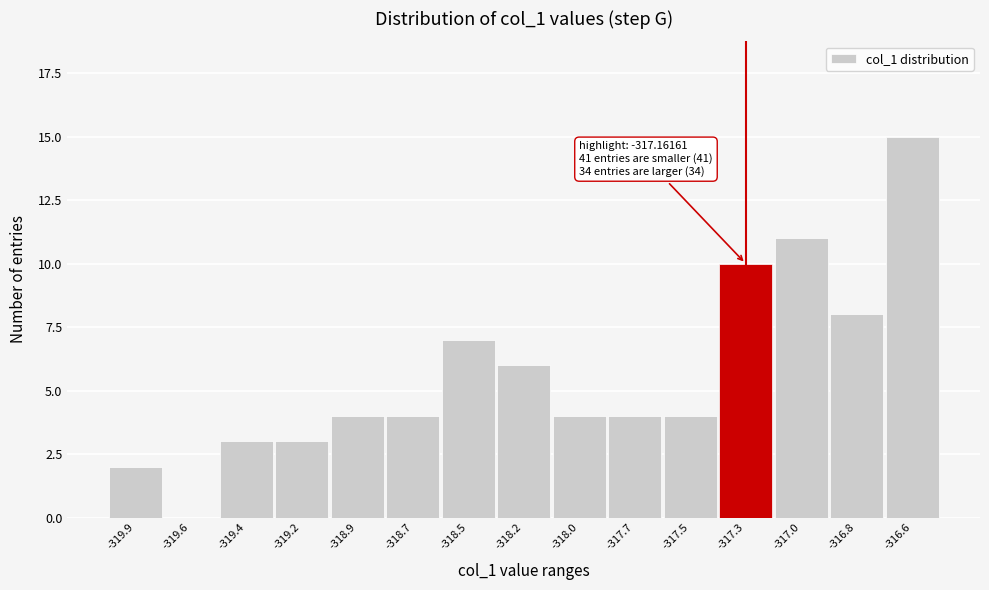

Reading left to right, what are all the values shown in this chart?

-319.9=2	-319.6=0	-319.4=3	-319.2=3	-318.9=4	-318.7=4	-318.5=7	-318.2=6	-318.0=4	-317.7=4	-317.5=4	-317.3=10	-317.0=11	-316.8=8	-316.6=15